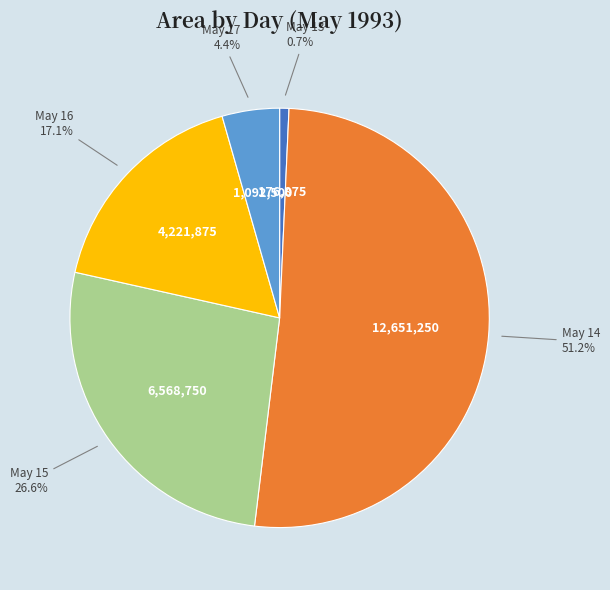

Does any single category account for the majority?

Yes